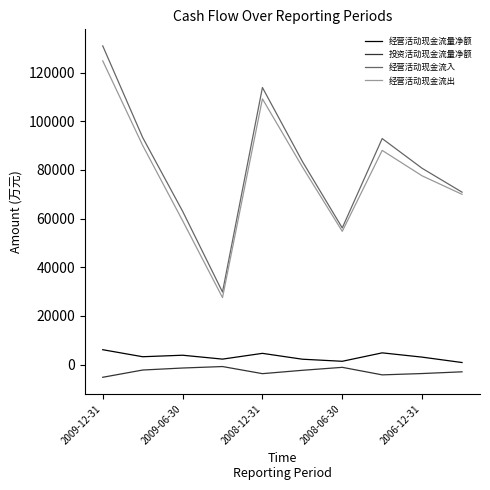

Which series has the widest spread of values?

经营活动现金流入